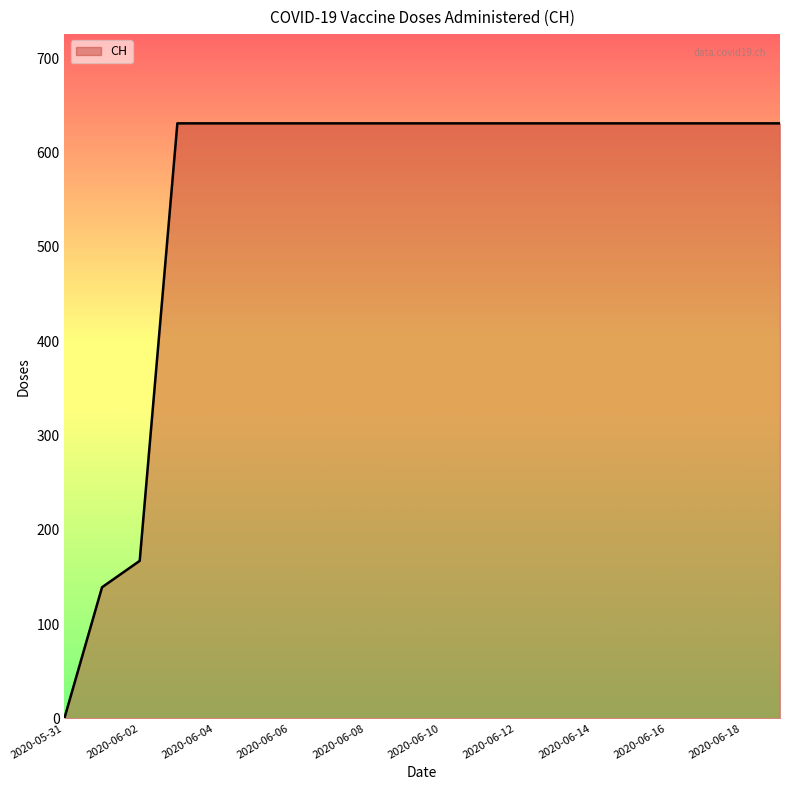

What is the difference between the maximum and minimum values?

631